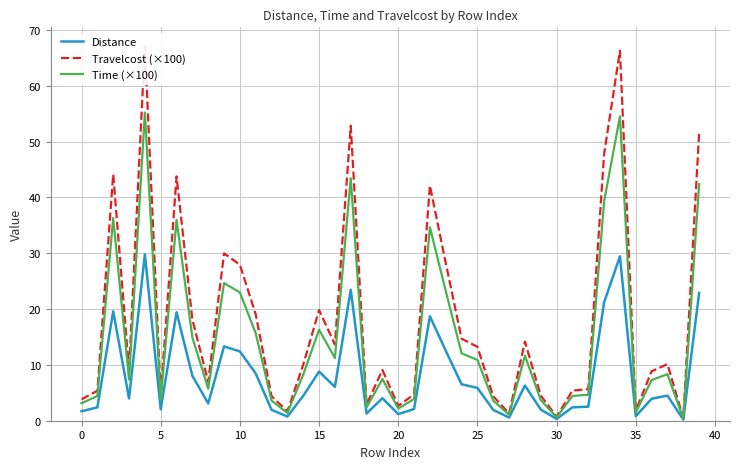

In Distance, how many points are lower than both neighbors (excluding endpoints)?

11